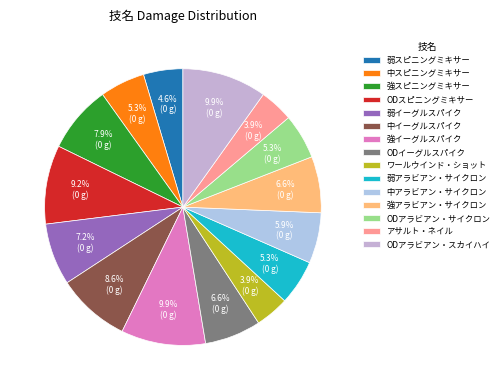

To the nearest percent, what is the difference between the ODアラビアン・スカイハイ and 弱スピニングミキサー slice percentages?

5%